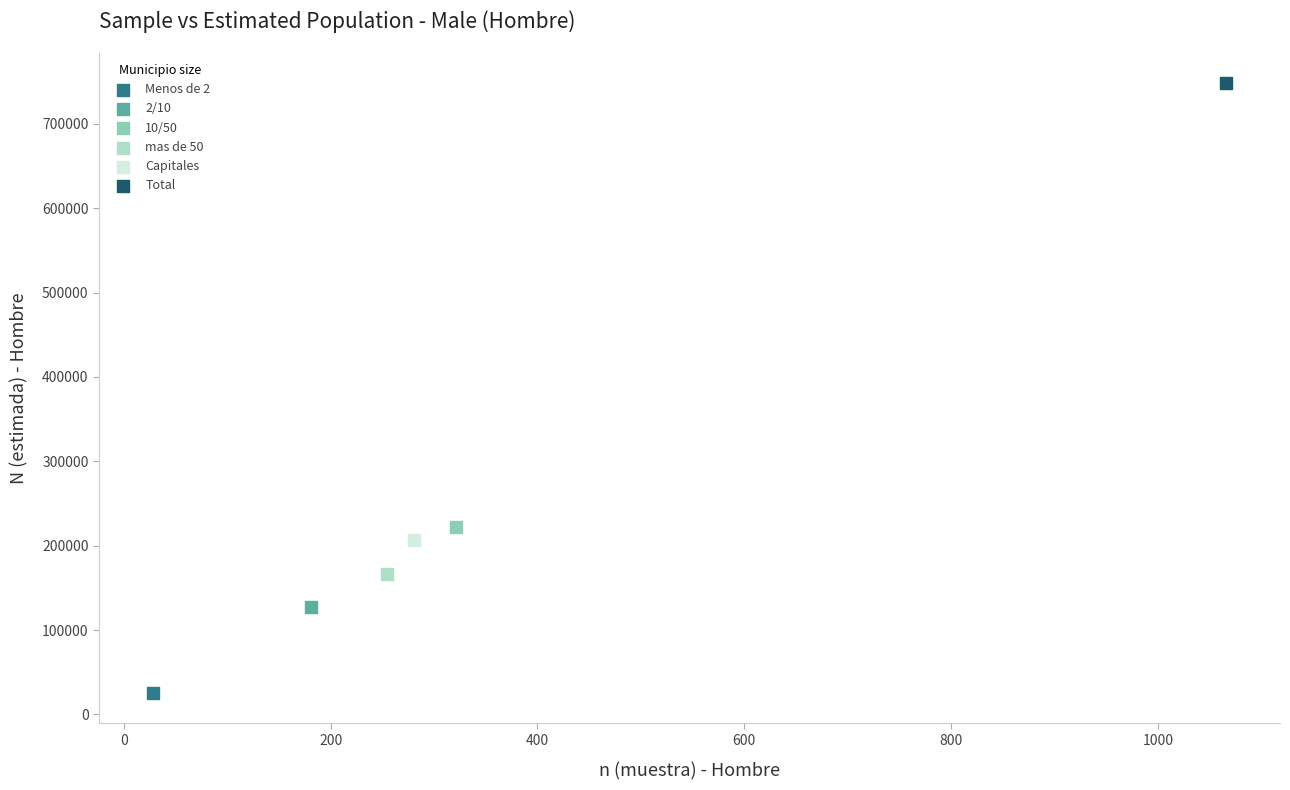

Which series reaches the maximum Y coordinate?

Total